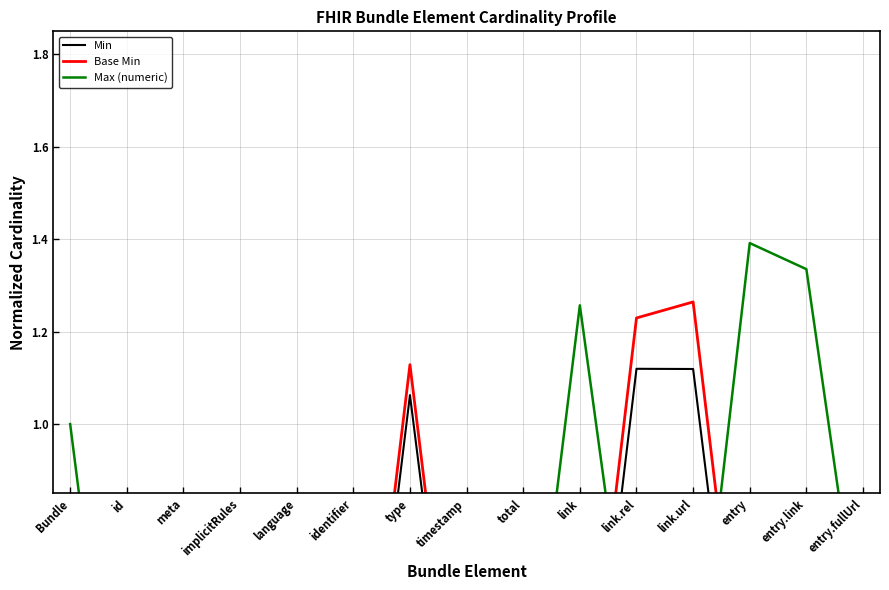

At which category does Base Min reach its first local peak?

type